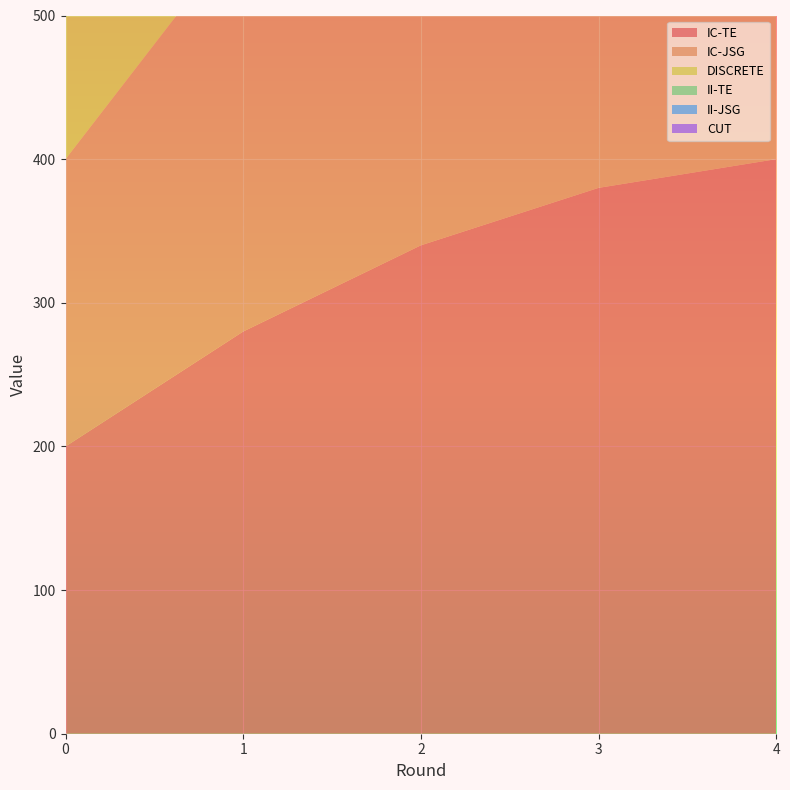

Reading left to right, transcribe all the data shown in this chart.

IC-TE: 200	280	340	380	400
IC-JSG: 200	280	300	320	360
DISCRETE: 200	240	300	400	440
II-TE: 200	80	20	0	0
II-JSG: 200	80	40	40	0
CUT: 200	240	300	0	0